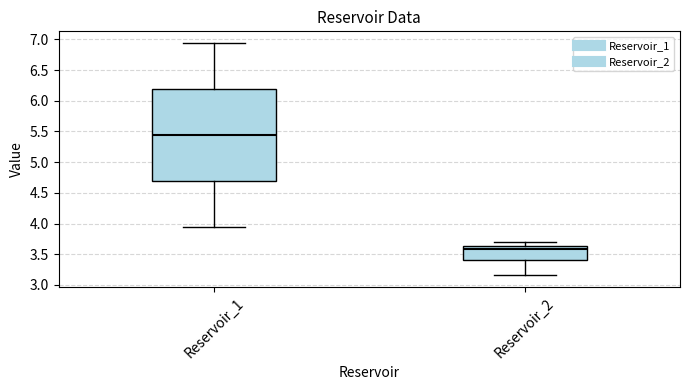

Reading left to right, read every box against the y-axis: the position of its median line, the range the box covers, and the ends of its whiskers. The values are not printed on the chart, so give them approximately, as read against the axis.

Reservoir_1: median 5.45, box 4.70 to 6.20, whiskers 3.95 to 6.95
Reservoir_2: median 3.60, box 3.40 to 3.65, whiskers 3.15 to 3.70